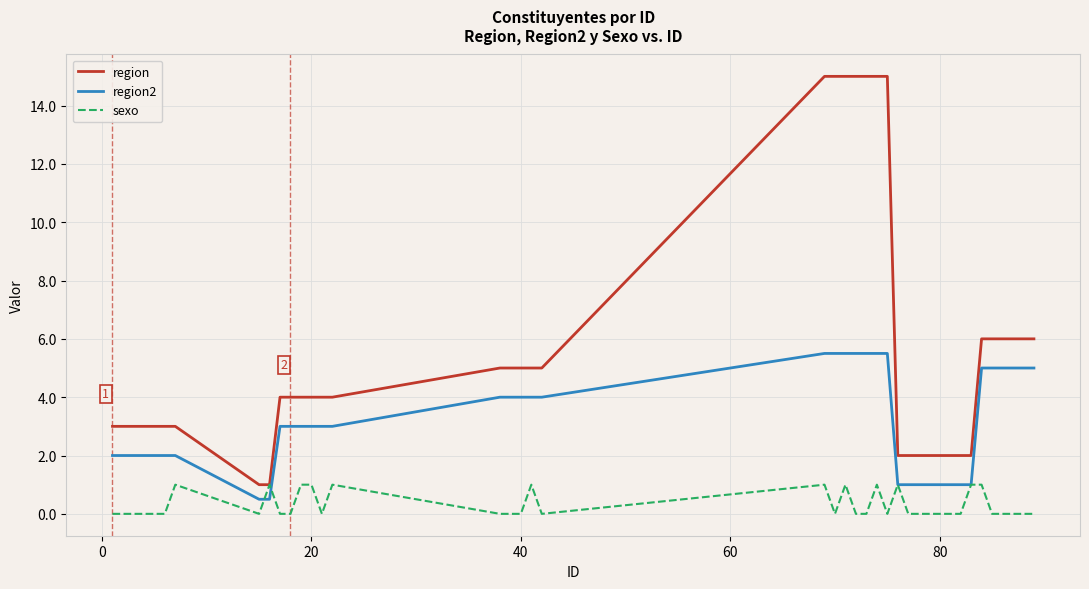

Does the chart have visible grid lines?

Yes